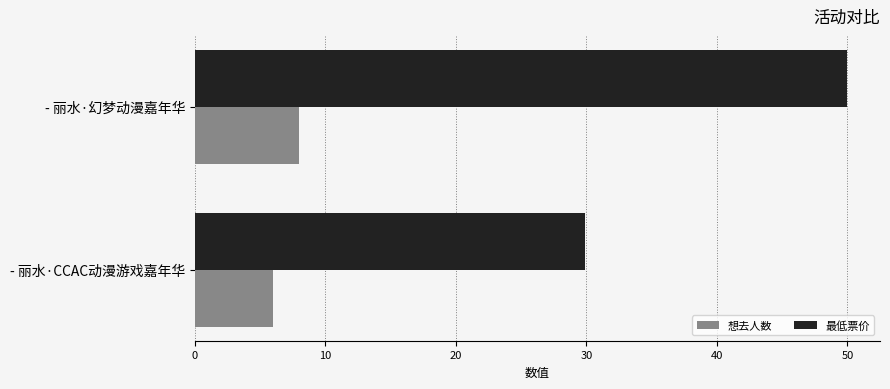

Count the number of categories in the chart.

2